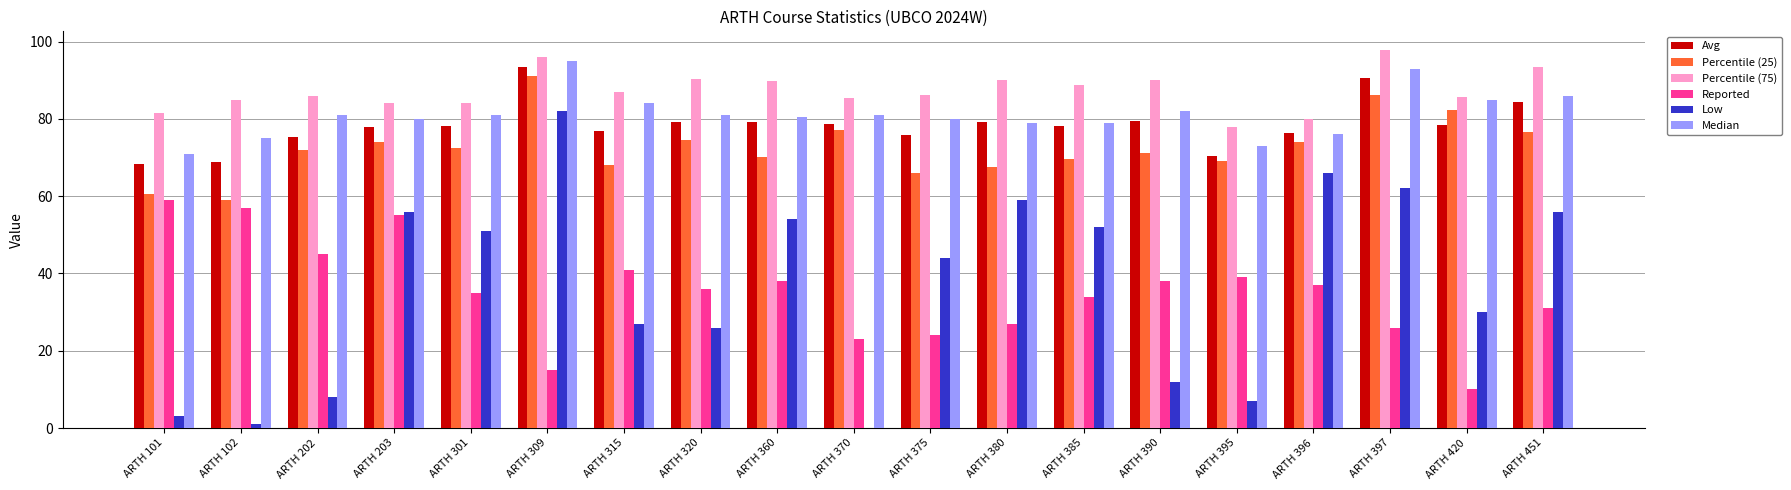

Which series has the widest spread of values?

Low